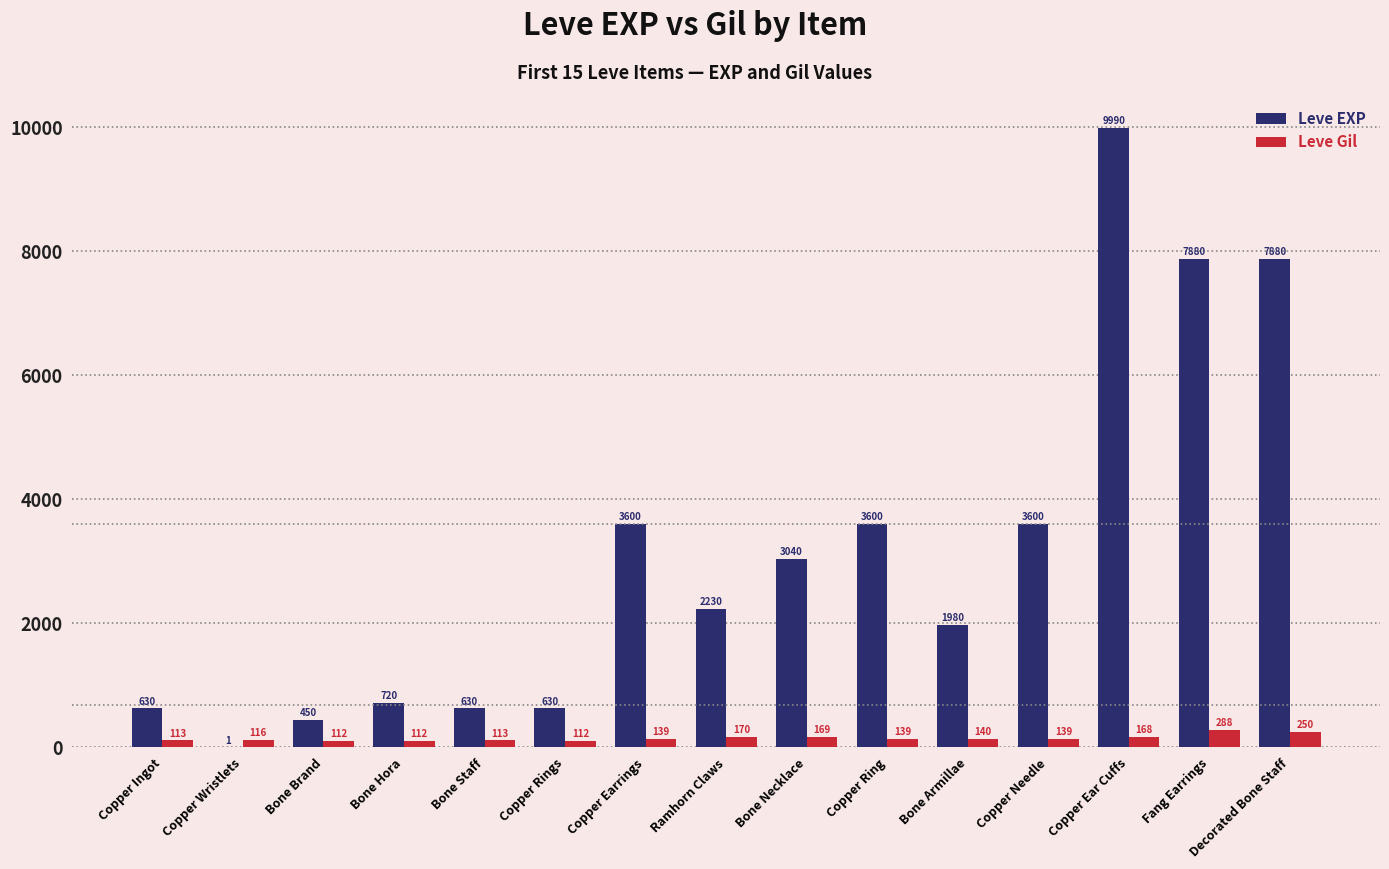

How many data points does each series have?

15